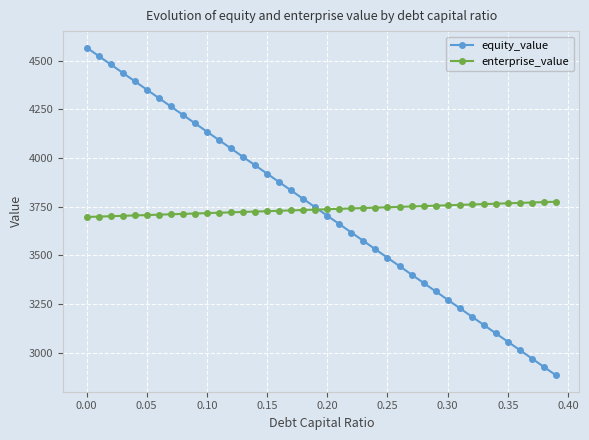

What is the value of the equity_value point at the 15th from the left?

3963.2